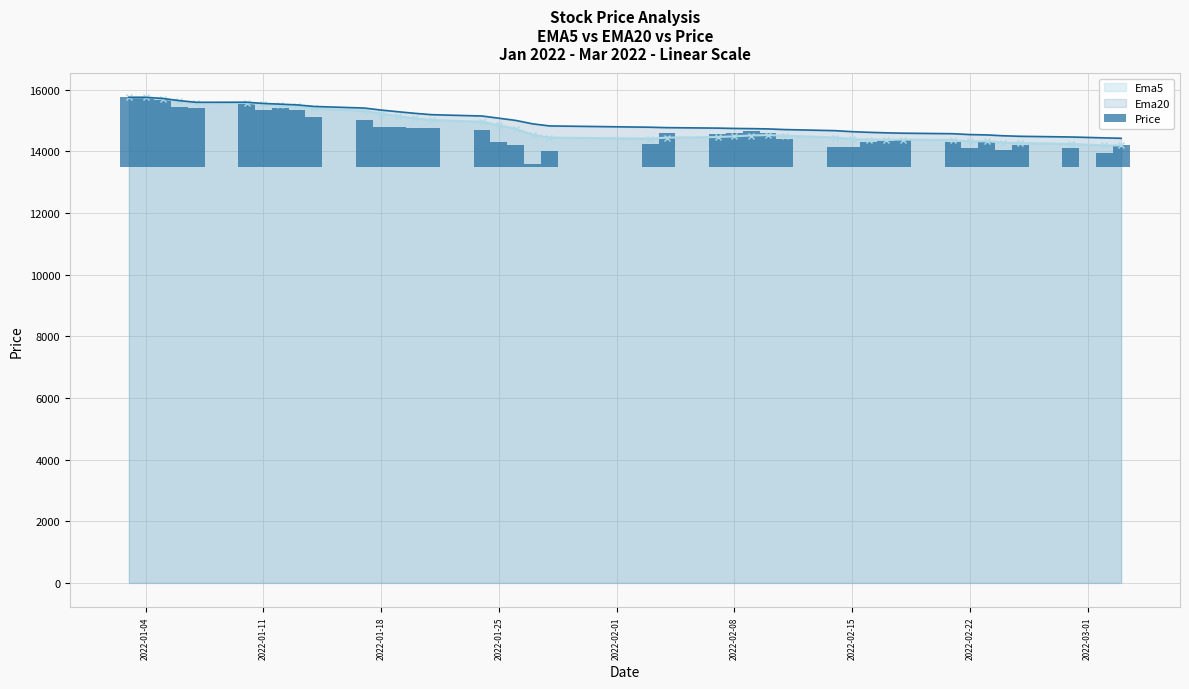

The chart shows a value of 327 at 20. True or false?

False